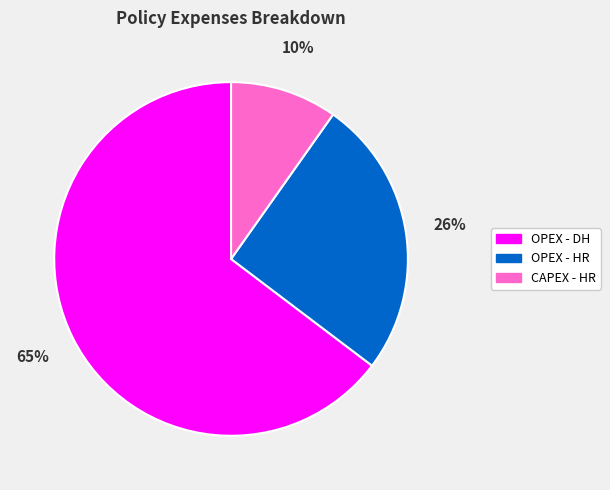

Is there any slice that represents more than half of the pie?

Yes